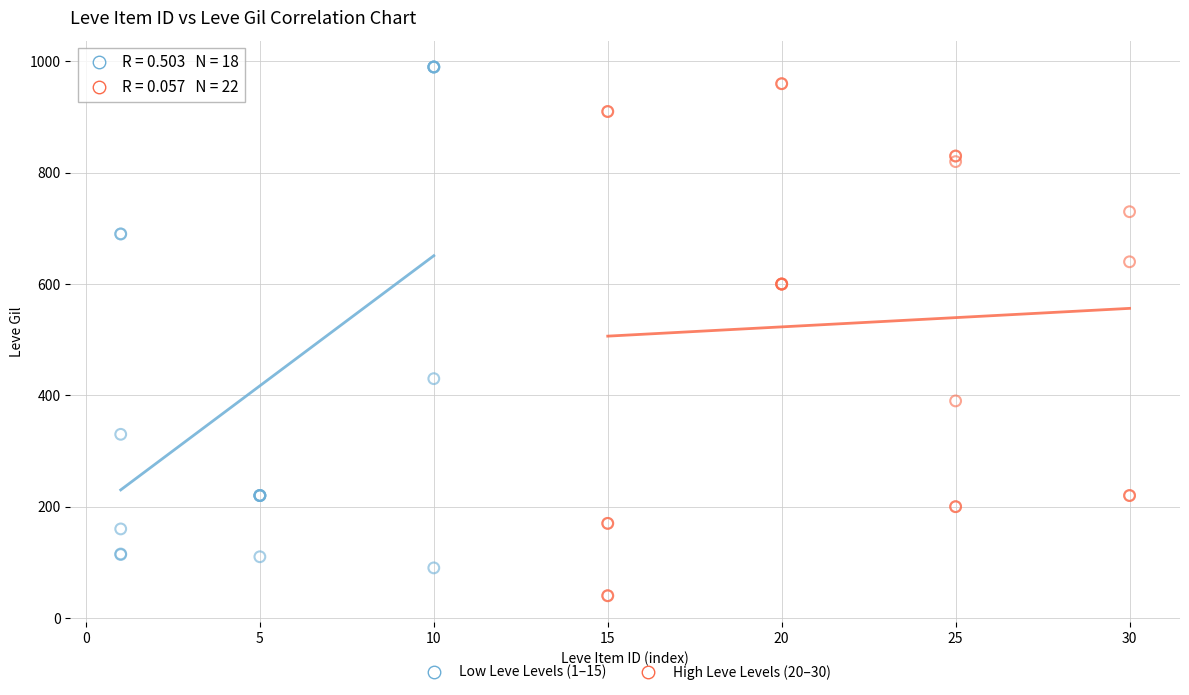

Which series contains the lowest Y value?

High Leve Levels (20–30)